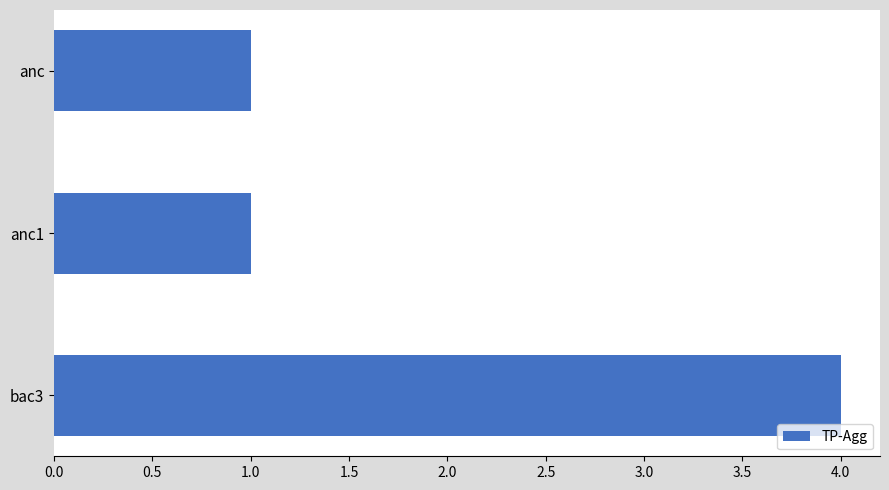

What is the maximum value shown in the chart?

4